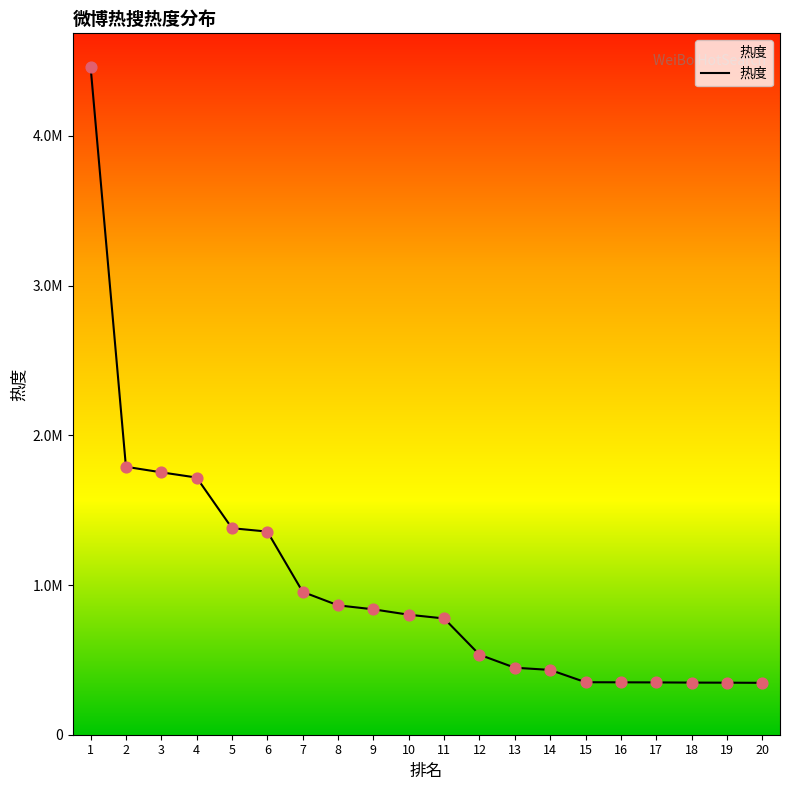

Is this an area chart (filled region under the line)?

Yes